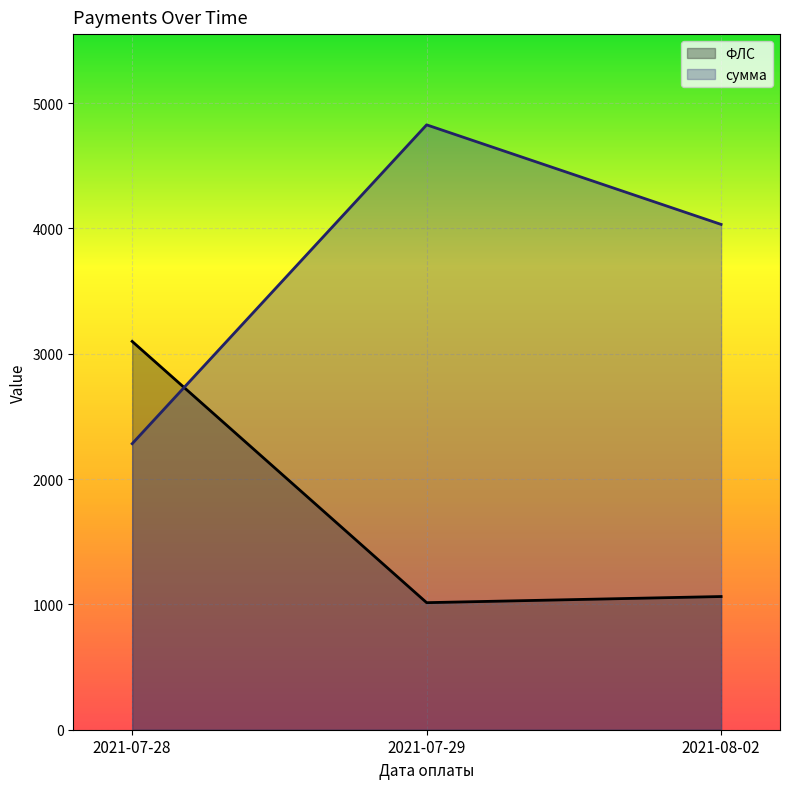

What is the maximum value for сумма?

4827.2